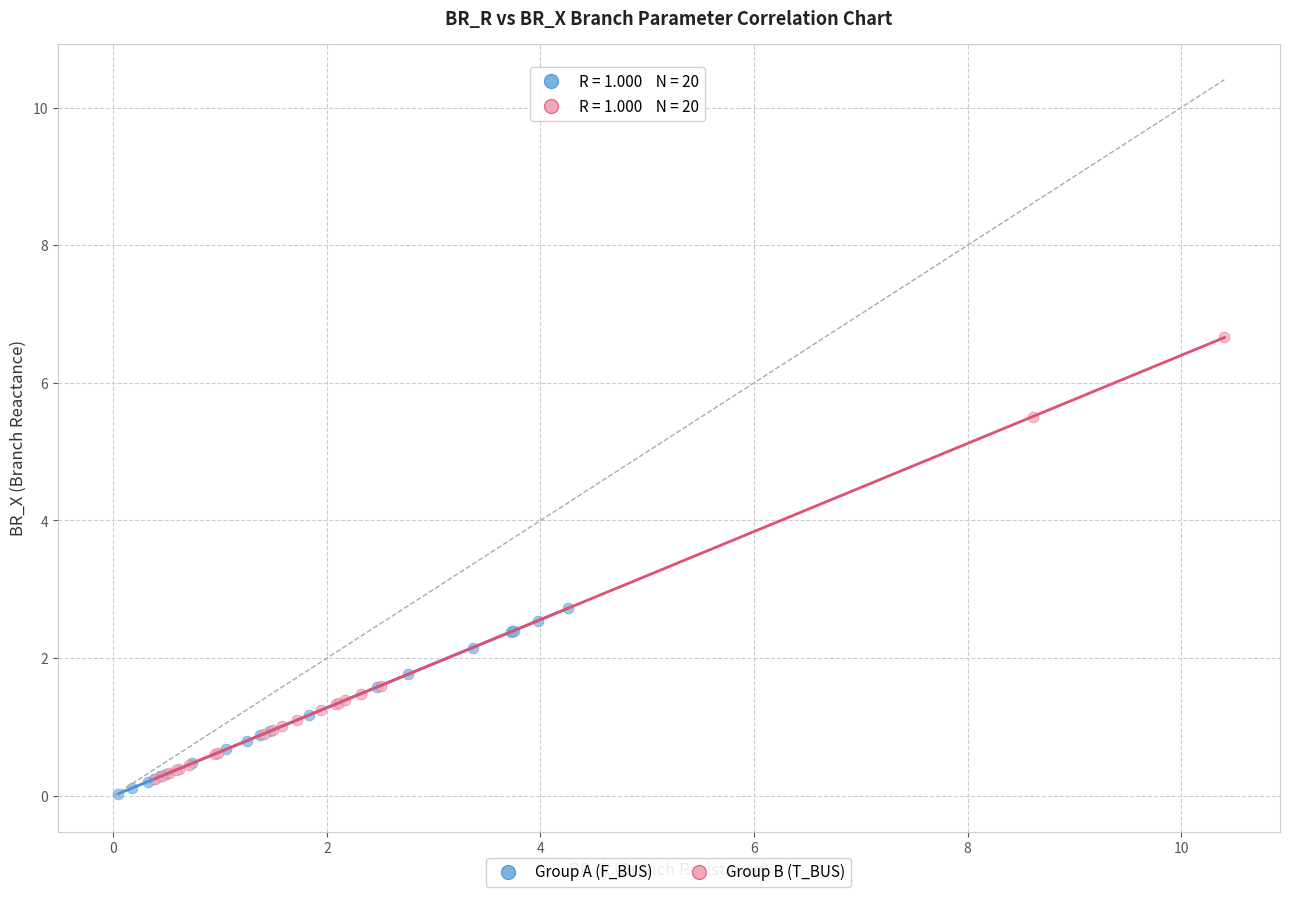

Which series has the largest Y range (max minus min)?

Group B (T_BUS)